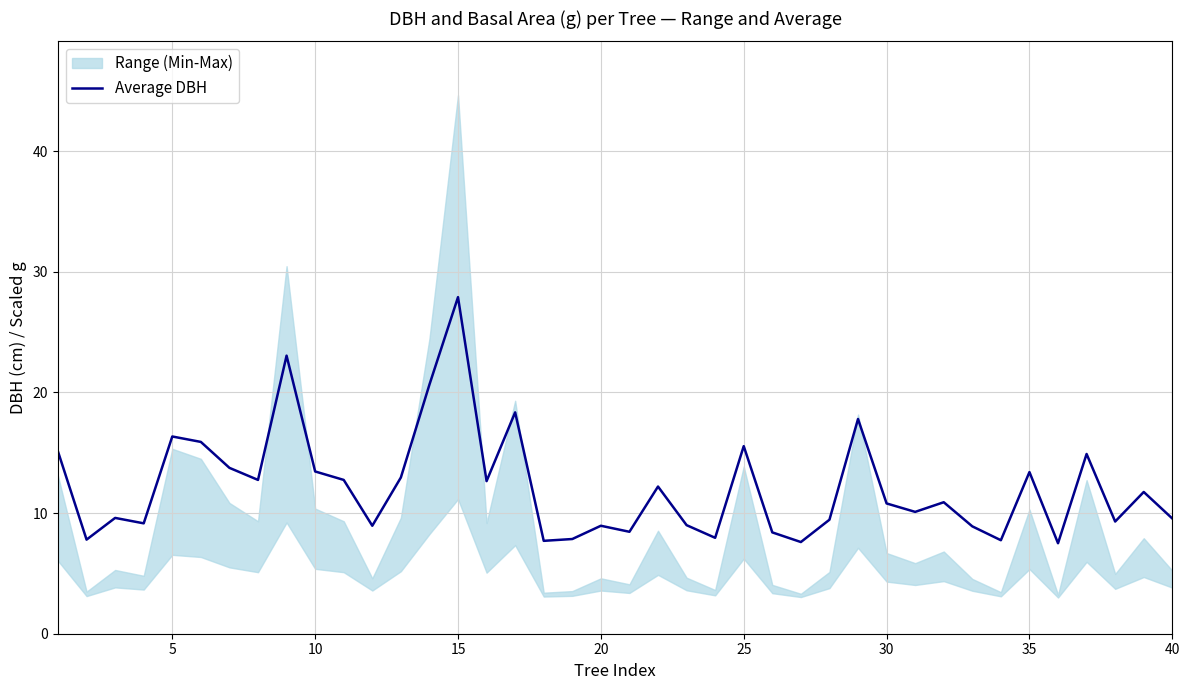

Which category has the highest value in the Average DBH series?

15